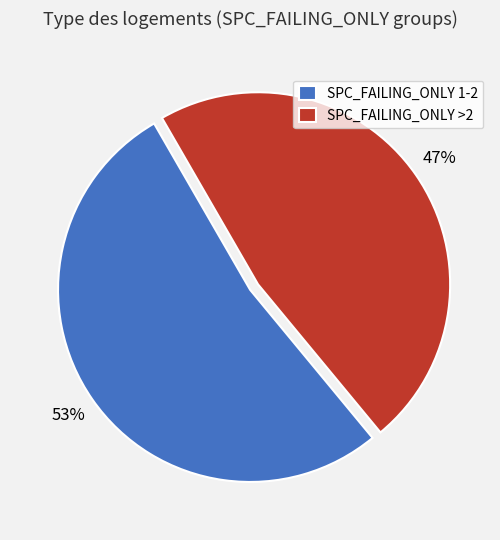

The SPC_FAILING_ONLY >2 slice represents 34% of the pie. True or false?

False